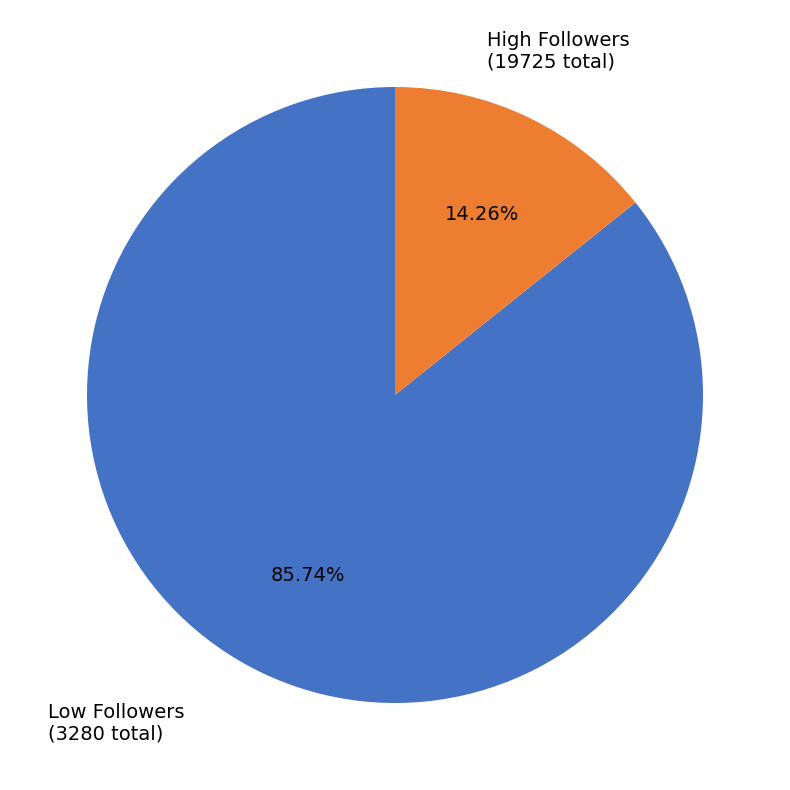

To the nearest percent, what is the difference between the largest and smallest slice percentages?

71%